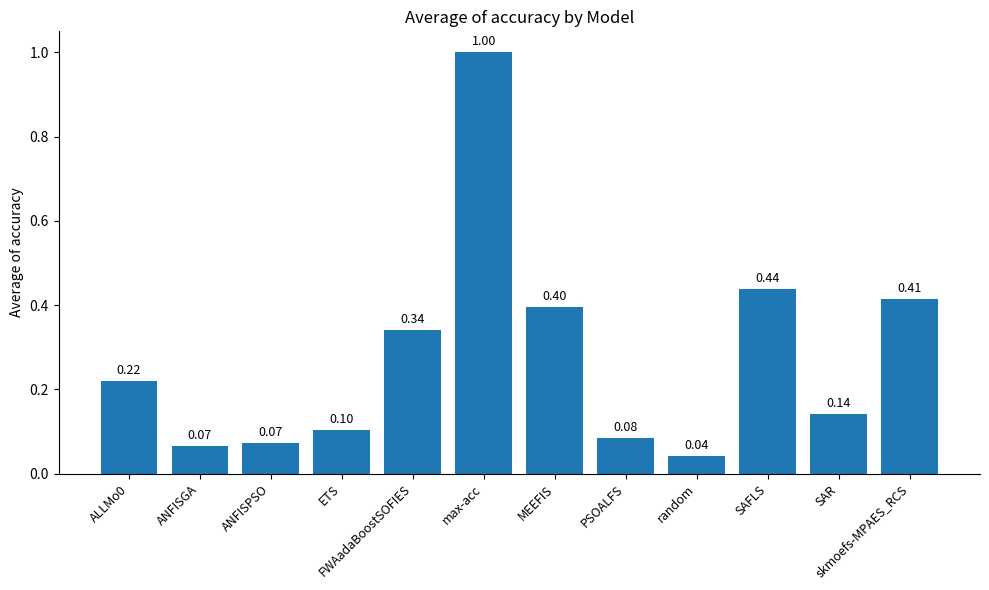

What is the label of the 7th bar from the right?

max-acc